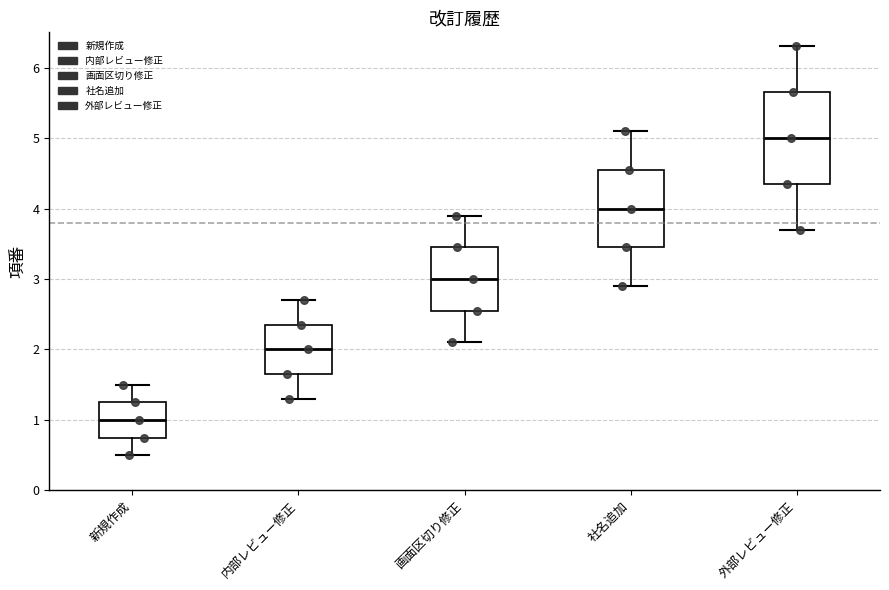

Reading left to right, read every box against the y-axis: the position of its median line, the range the box covers, and the ends of its whiskers. The values are not printed on the chart, so give them approximately, as read against the axis.

新規作成: median 1.0, box 0.8 to 1.3, whiskers 0.5 to 1.5
内部レビュー修正: median 2.0, box 1.7 to 2.4, whiskers 1.3 to 2.7
画面区切り修正: median 3.0, box 2.6 to 3.5, whiskers 2.1 to 3.9
社名追加: median 4.0, box 3.5 to 4.6, whiskers 2.9 to 5.1
外部レビュー修正: median 5.0, box 4.4 to 5.7, whiskers 3.7 to 6.3